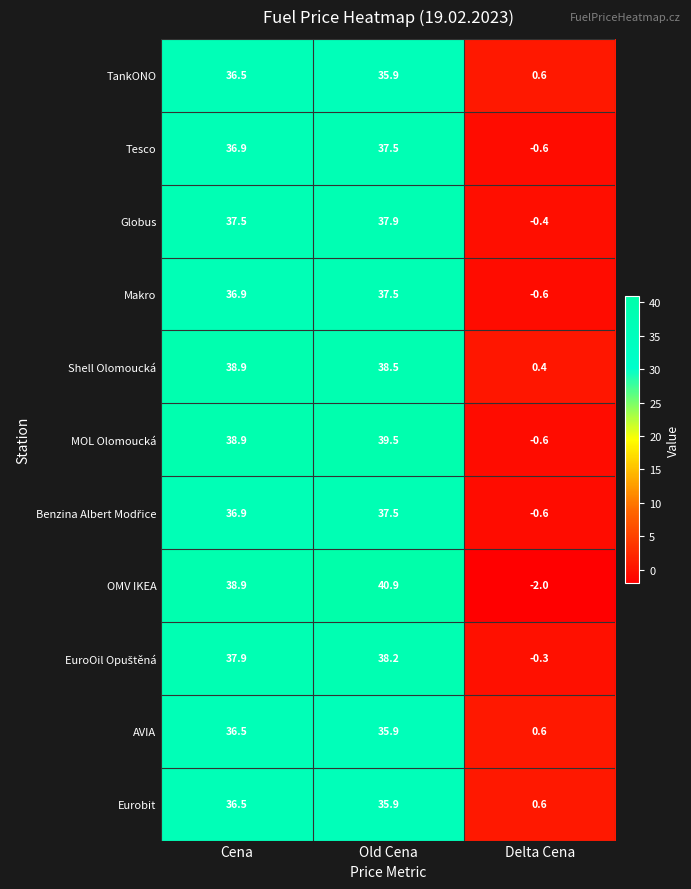

Is it true that AVIA equals 60.0 at Cena?

False